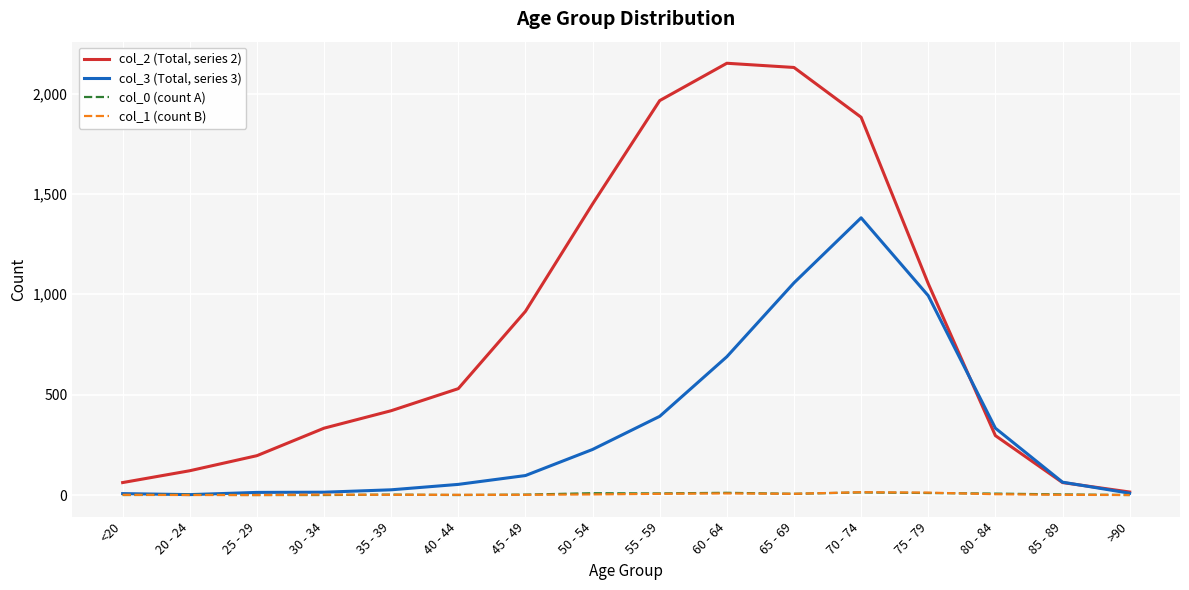

Which series has the widest spread of values?

col_2 (Total, series 2)